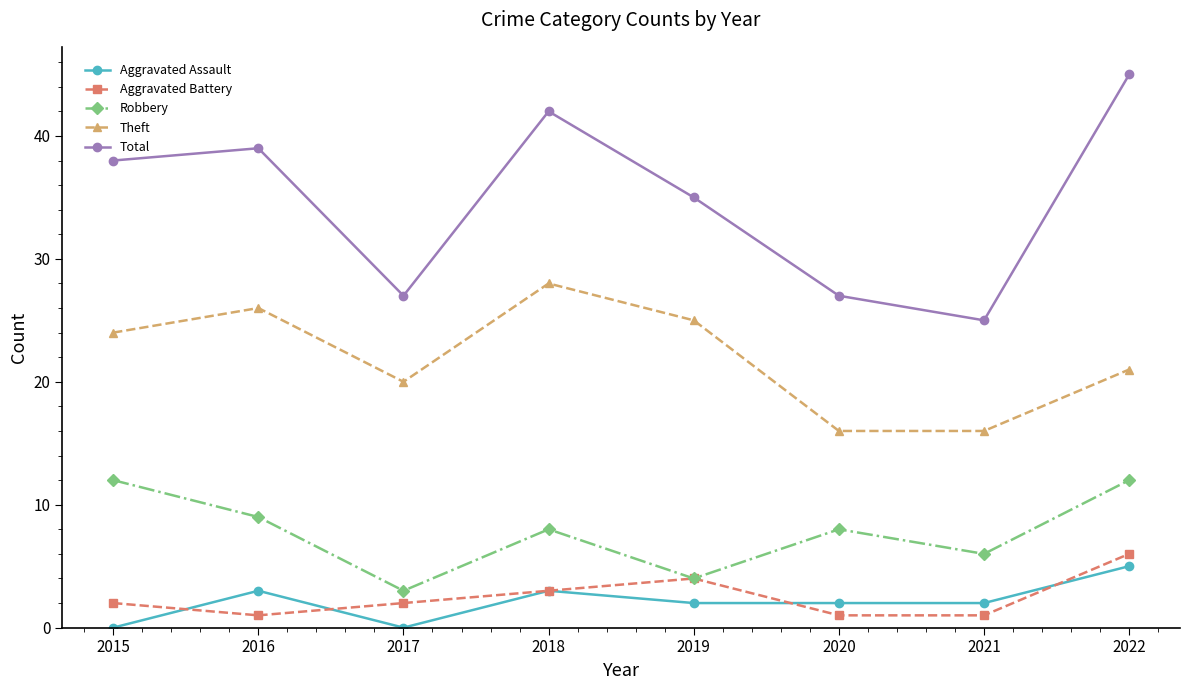

In Aggravated Battery, how many points are higher than both neighbors (excluding endpoints)?

1